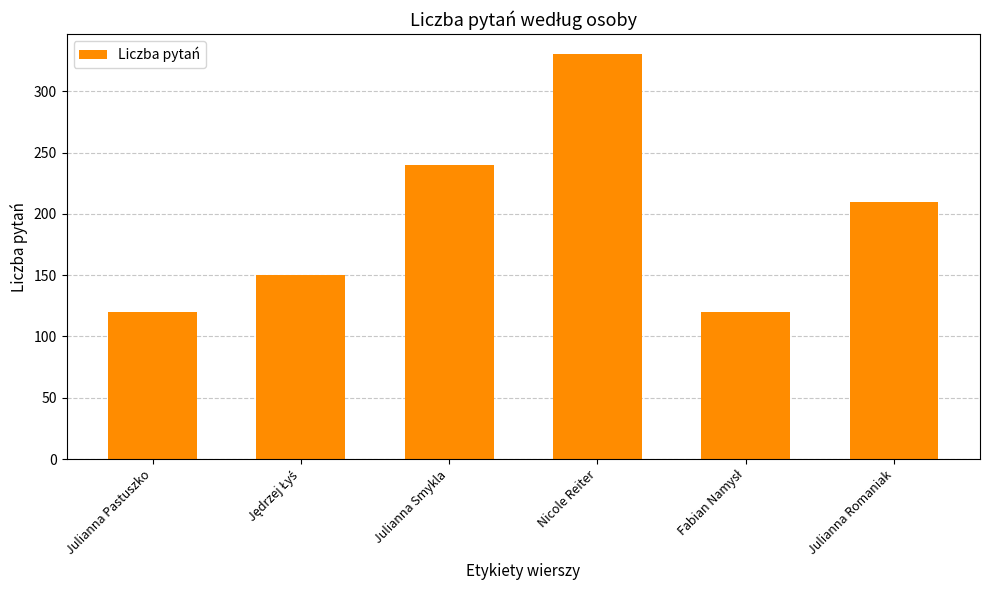

Where does the data first go above 210?

Julianna Smykla